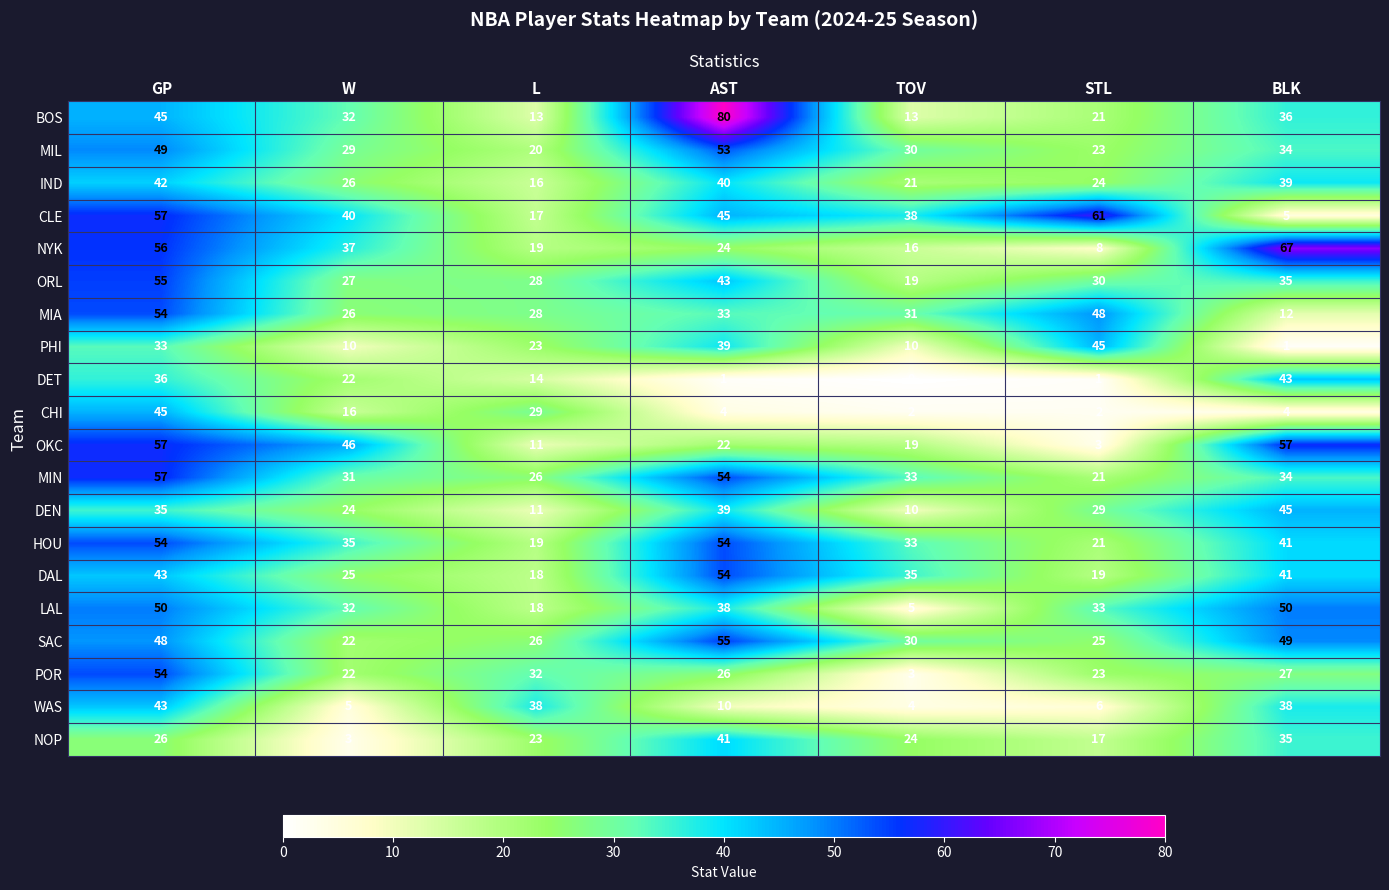

Count the OKC values in the range 11 to 57.

6